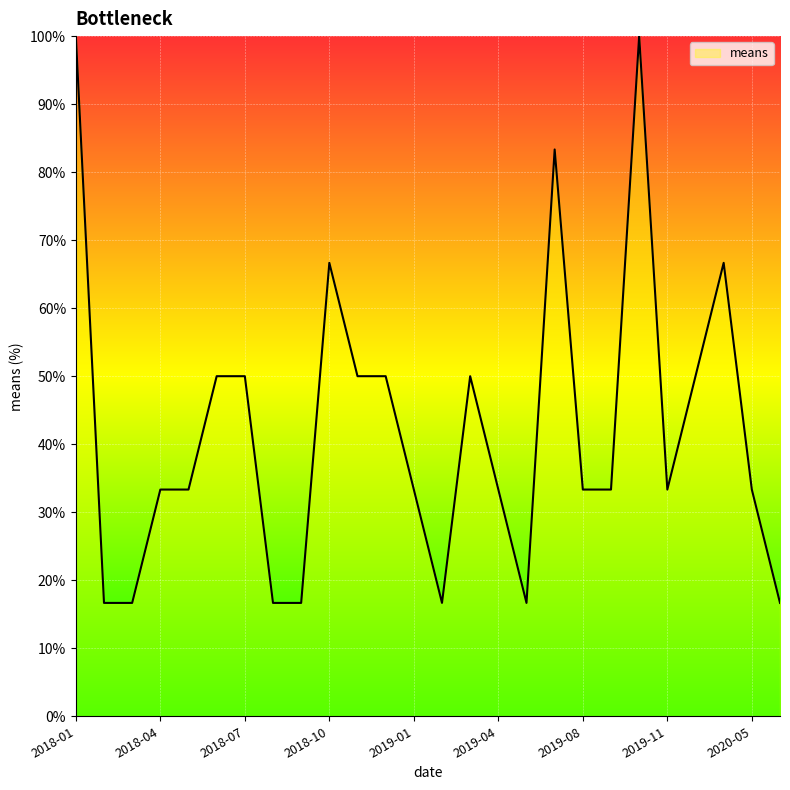

What is the difference between the maximum and minimum values?

83.3